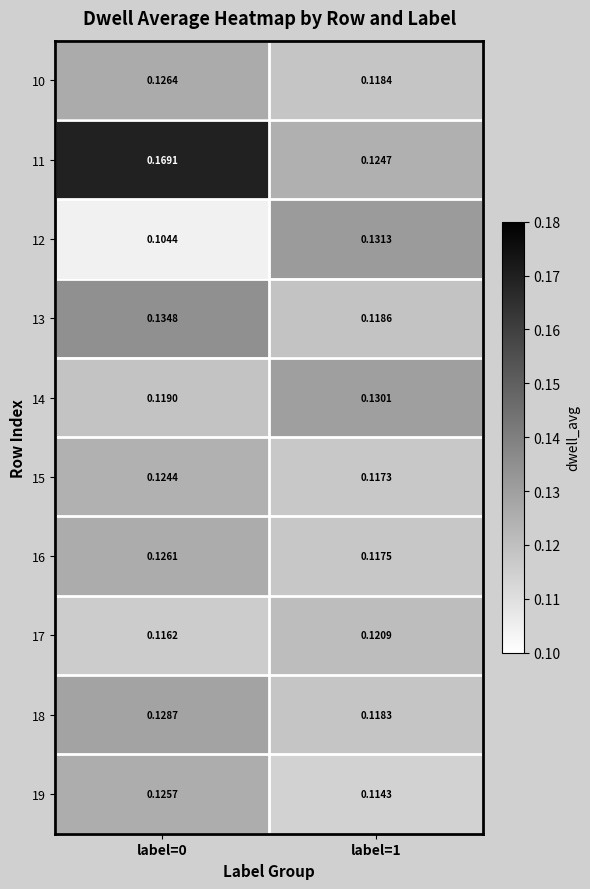

Which series has the largest range (max minus min)?

11